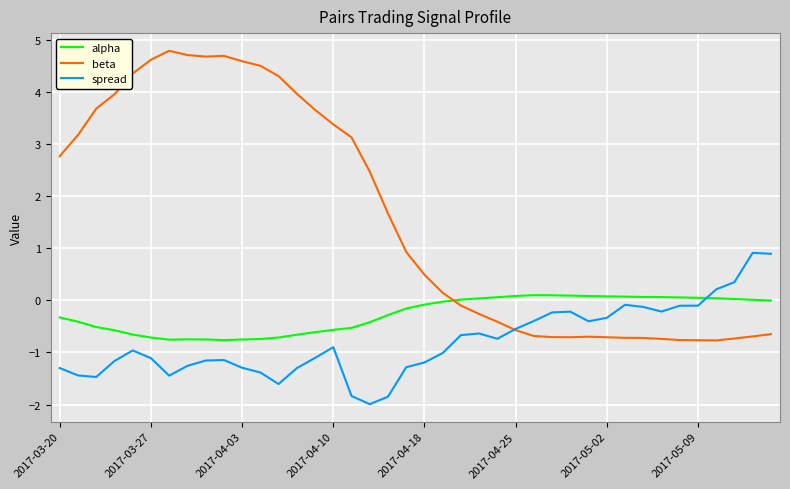

True or false: beta and alpha cross at least once.

True